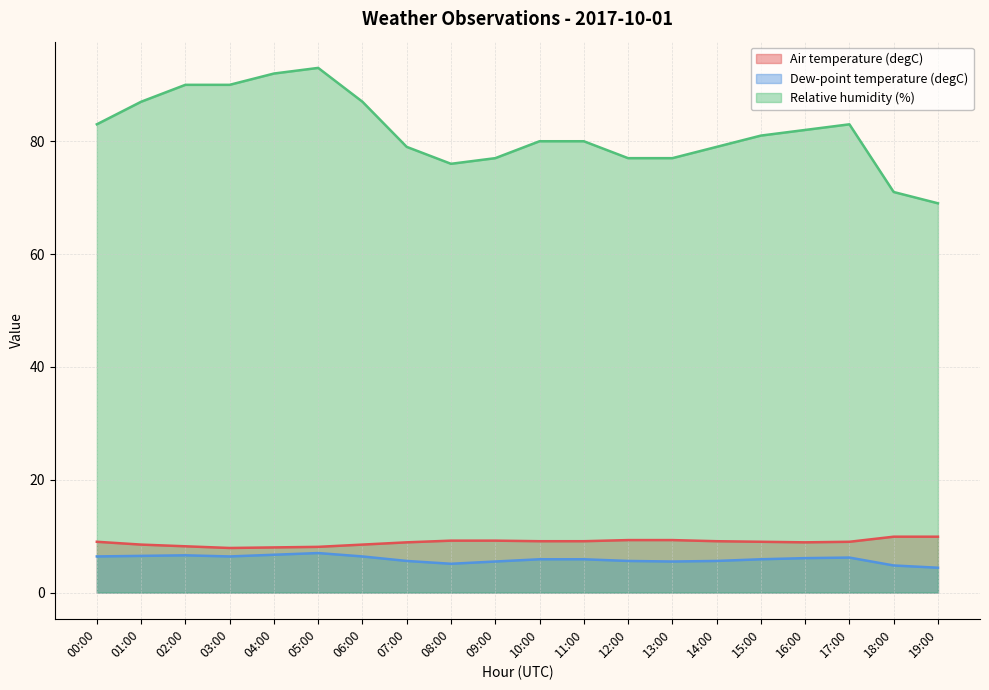

Is it true that Dew-point temperature (degC) equals 6.4 at 03:00?

True